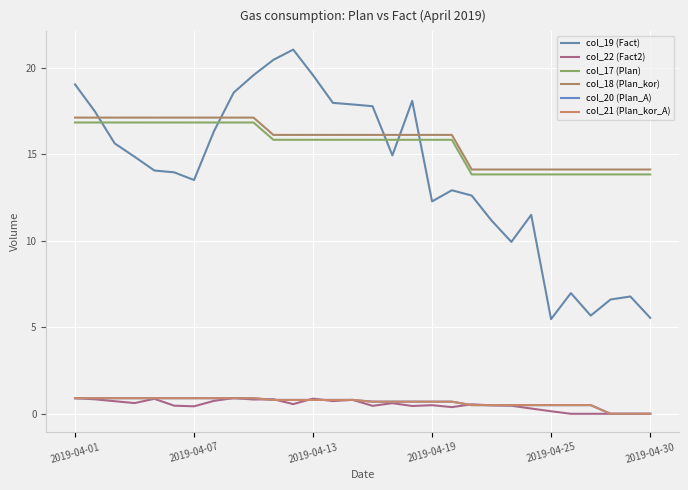

Is this an area chart (filled region under the line)?

No